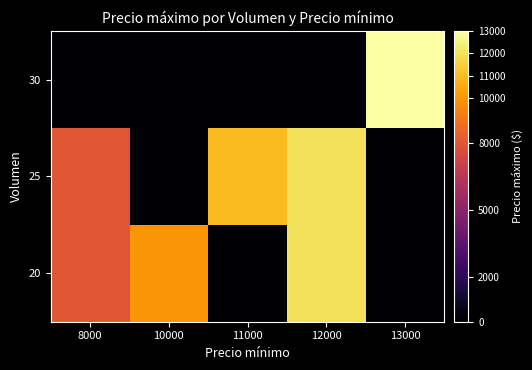

At how many categories does at least one series exceed 2863?

5